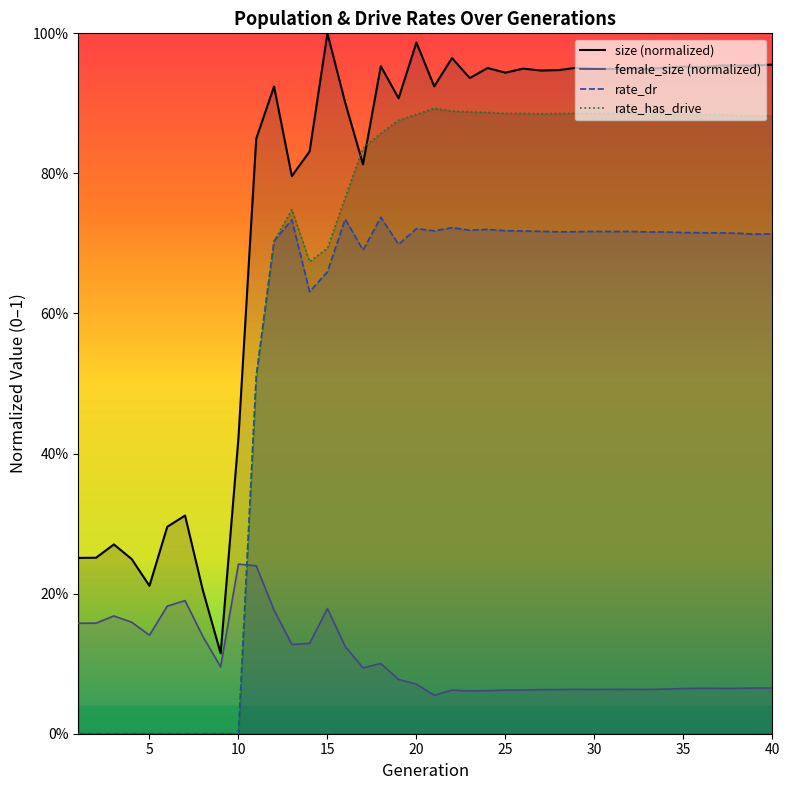

True or false: rate_dr has a value of 0.7 at 29.

True